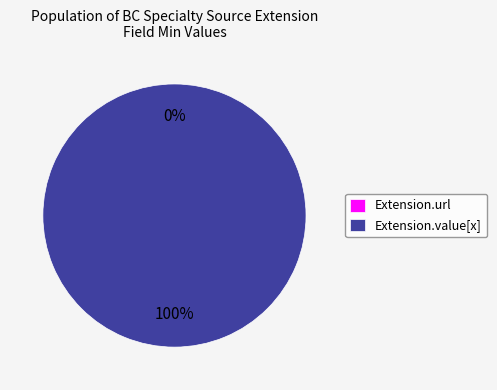

Between Extension.value[x] and Extension.url, which is larger?

Extension.value[x]